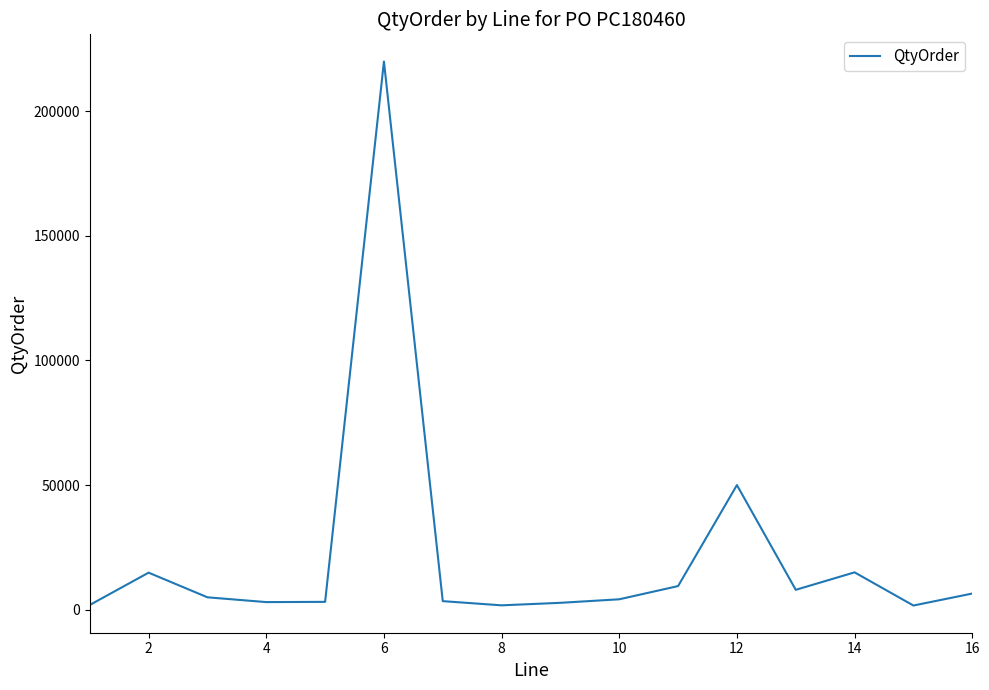

What is the average value?

21924